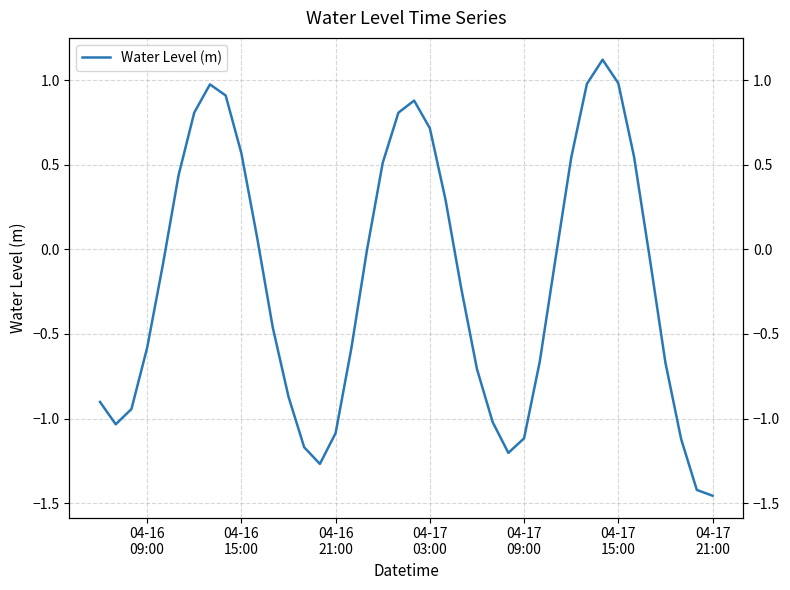

How many lines are shown in the chart?

1